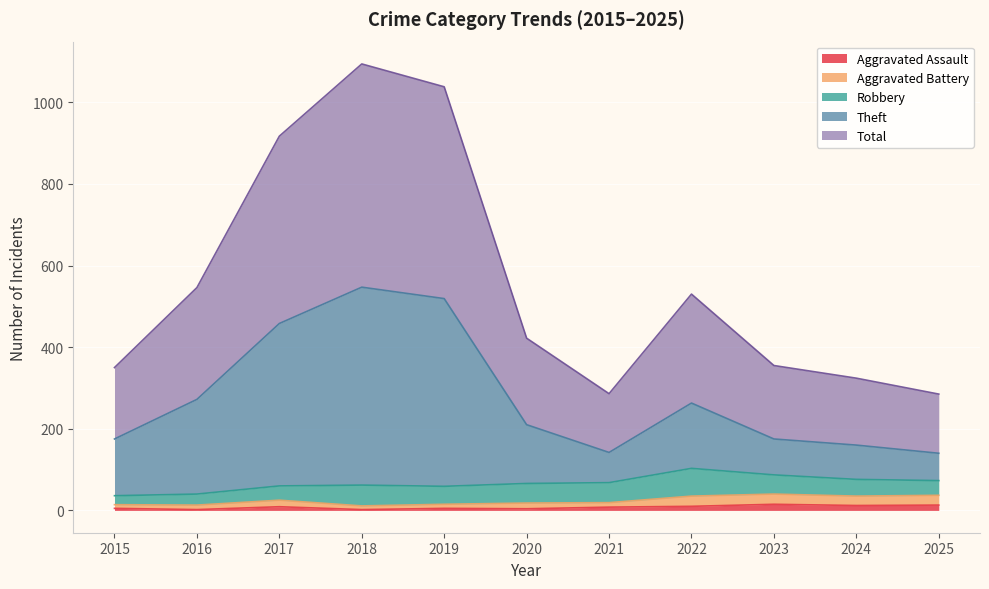

What is the difference between the highest and lowest values at 2018?

1092